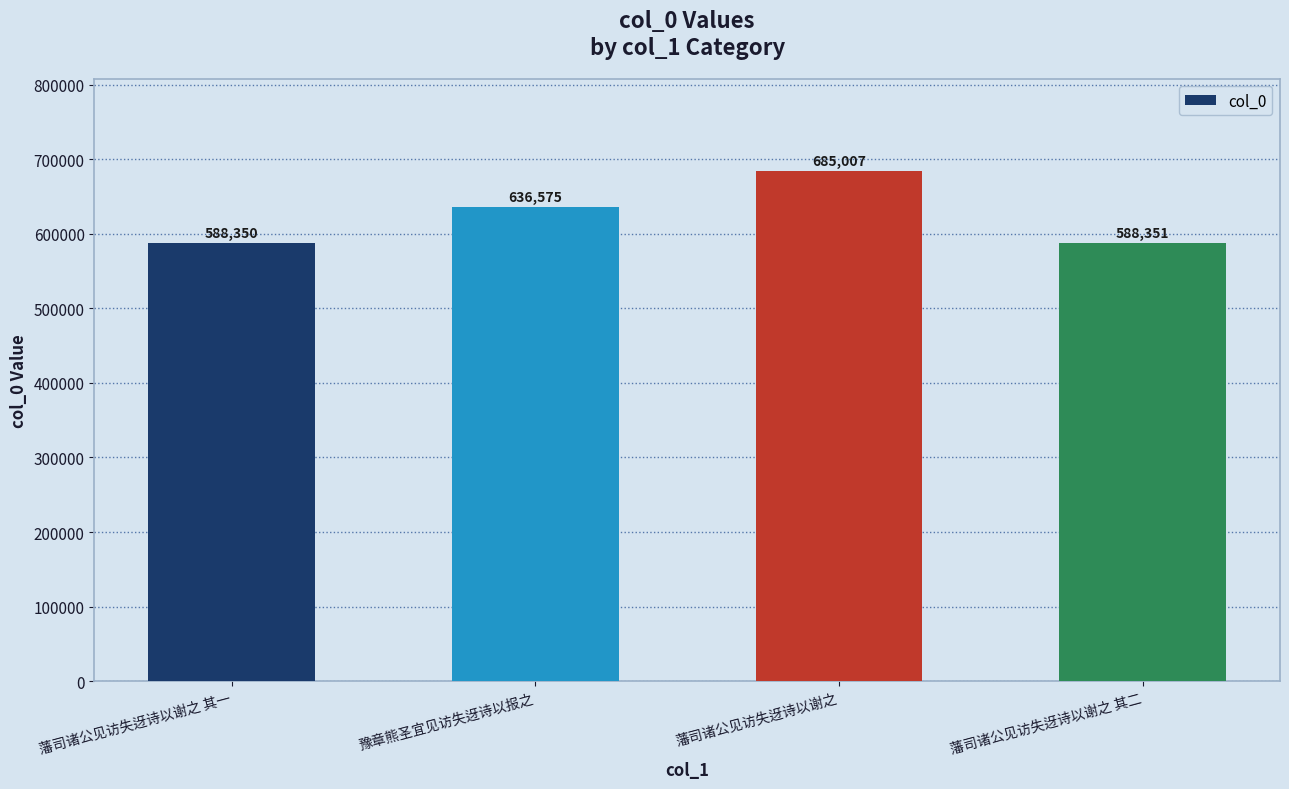

What is the greatest value displayed?

685007